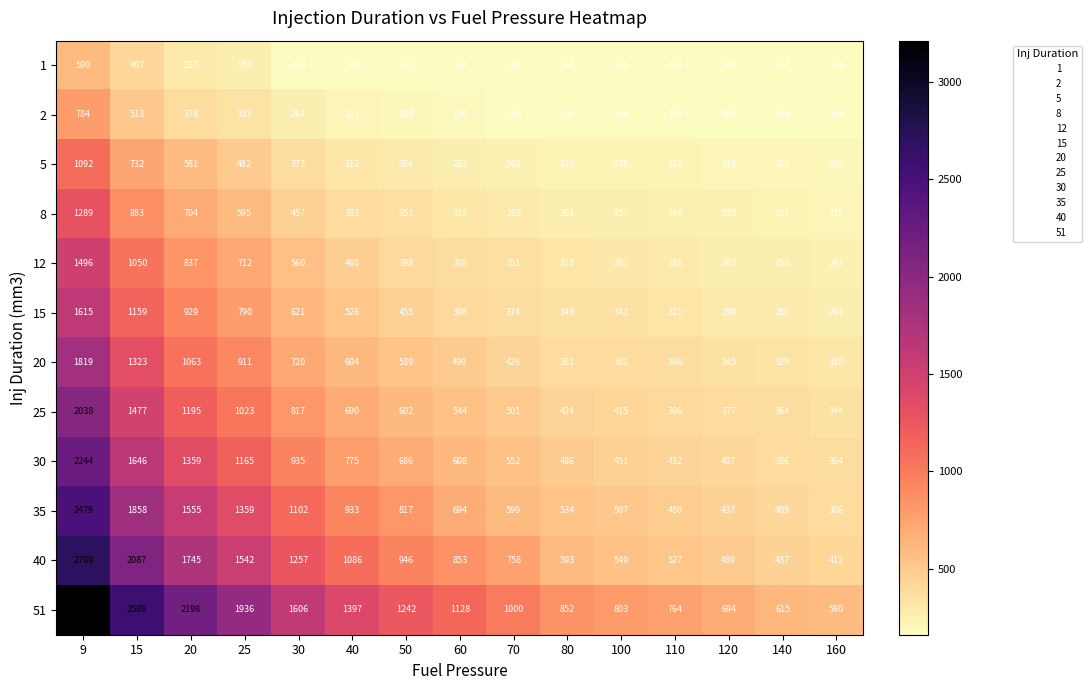

At which category is the sum across all series the highest?

9